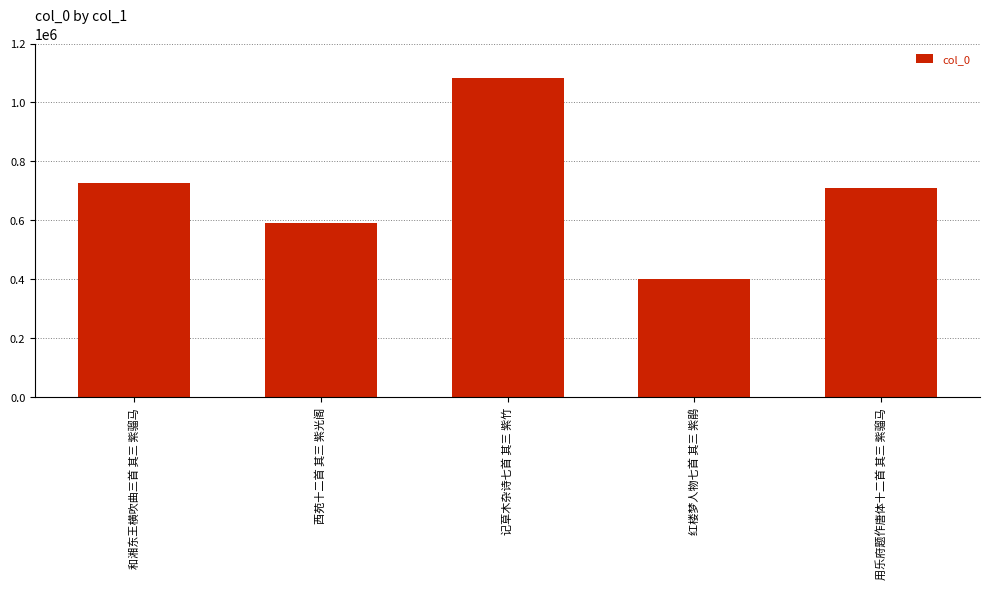

Approximately how many times larger is the value at 和湘东王横吹曲三首 其三 紫骝马 compared to 记草木杂诗七首 其三 紫竹?

0.7